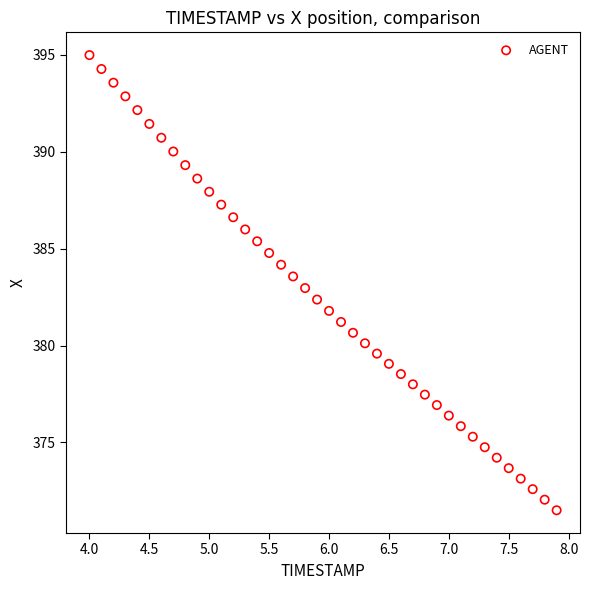

What is the range of Y values (max minus min)?

23.5